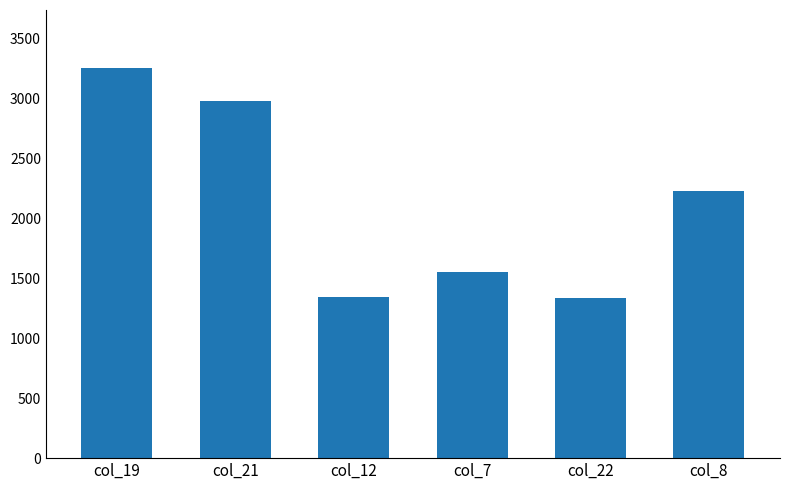

Between col_8 and col_12, which is larger?

col_8